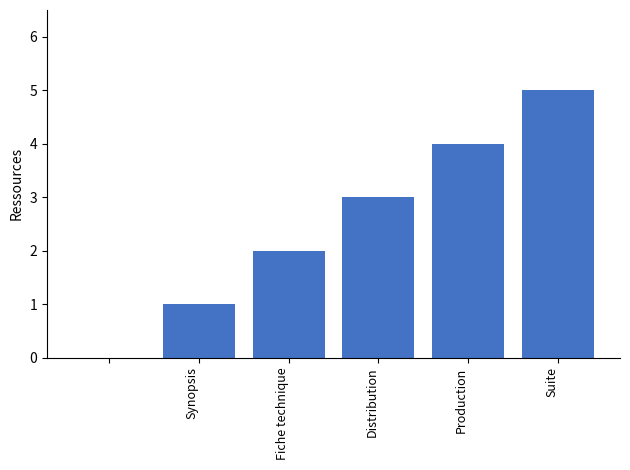

What is the sum of all values?

15